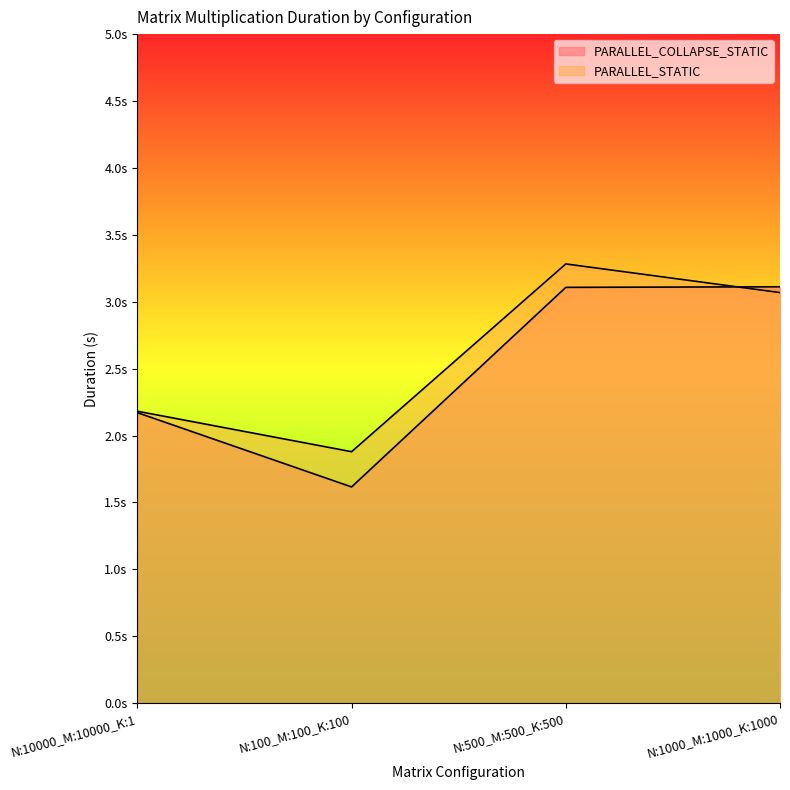

Reading left to right, extract all data points from this chart.

PARALLEL_COLLAPSE_STATIC: 2.2	1.6	3.1	3.1
PARALLEL_STATIC: 2.2	1.9	3.3	3.1